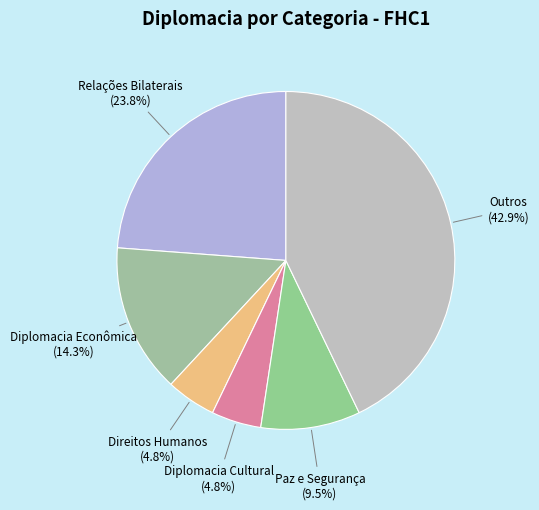

Is it true that Relações Bilaterais is 36% of the pie?

False